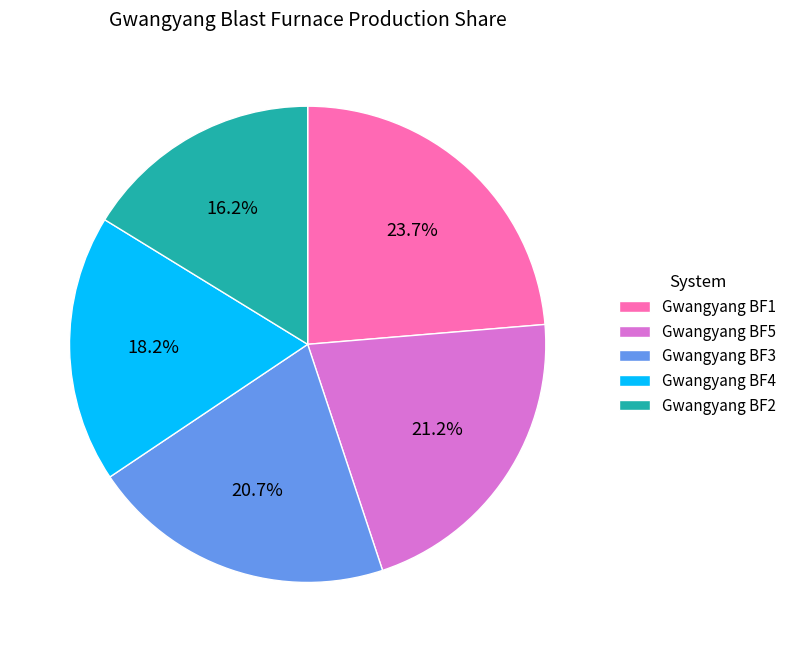

To the nearest percent, what percentage of the pie is Gwangyang BF2?

16%